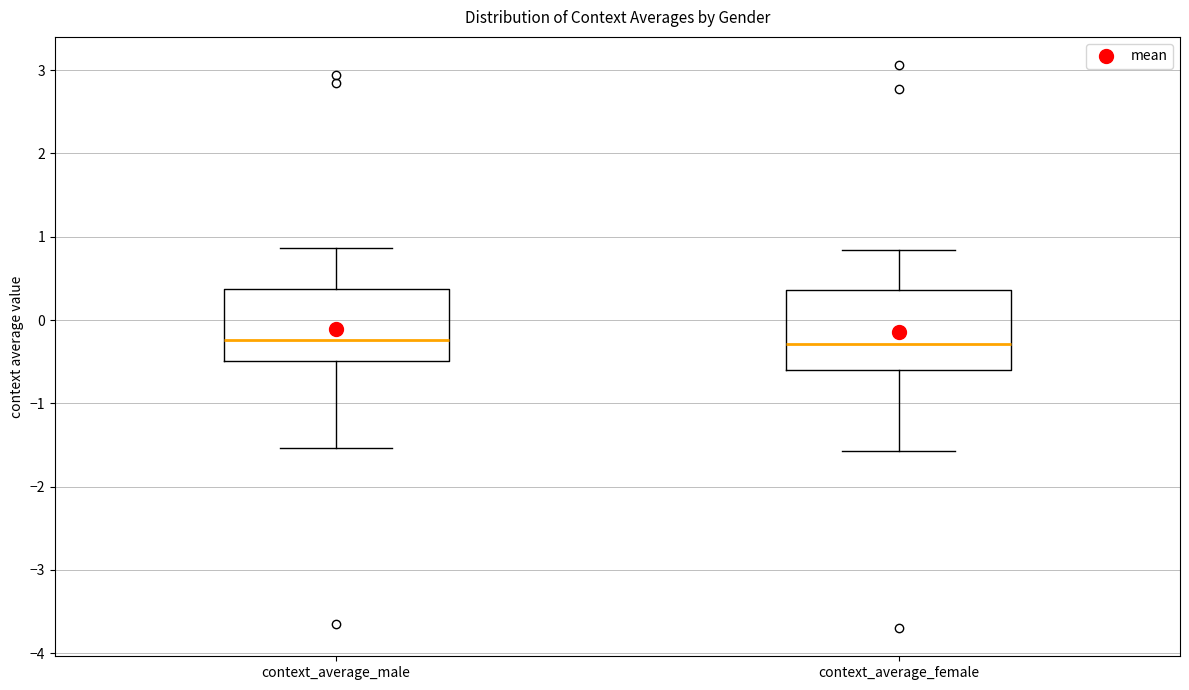

Reading left to right, read every box against the y-axis: the position of its median line, the range the box covers, and the ends of its whiskers. The values are not printed on the chart, so give them approximately, as read against the axis.

context_average_male: median -0.2, box -0.5 to 0.4, whiskers -1.5 to 0.9
context_average_female: median -0.3, box -0.6 to 0.4, whiskers -1.6 to 0.8